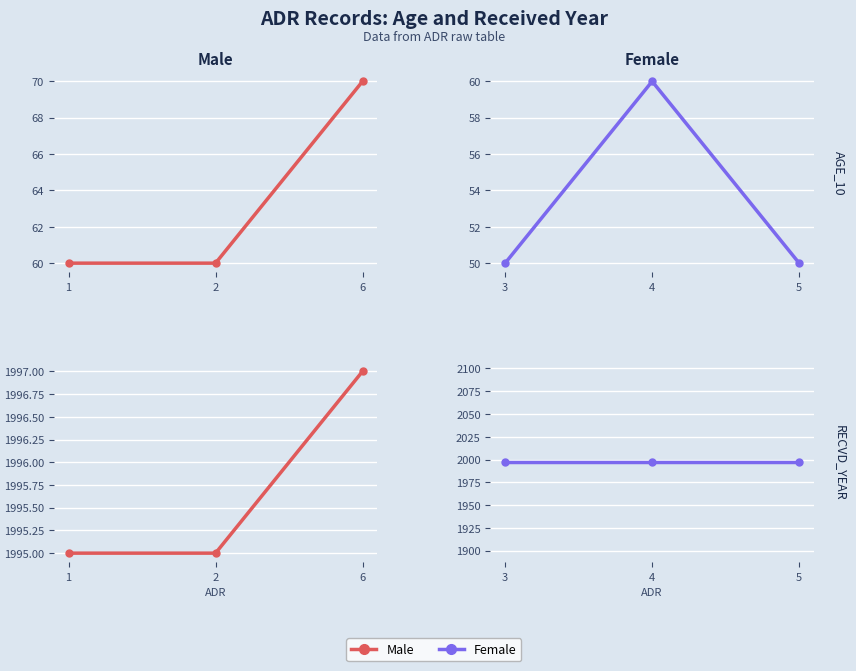

What is the sum of all Female values?

5991